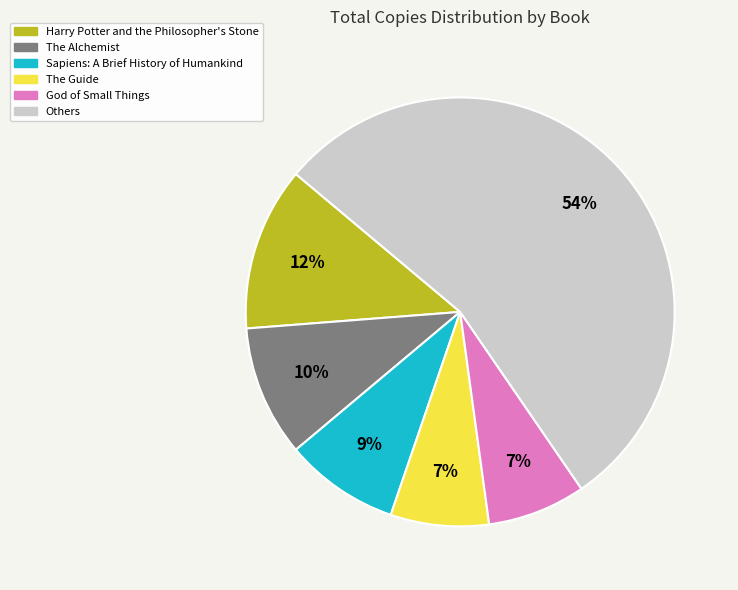

To the nearest percent, what is the difference between the largest and smallest slice percentages?

47%